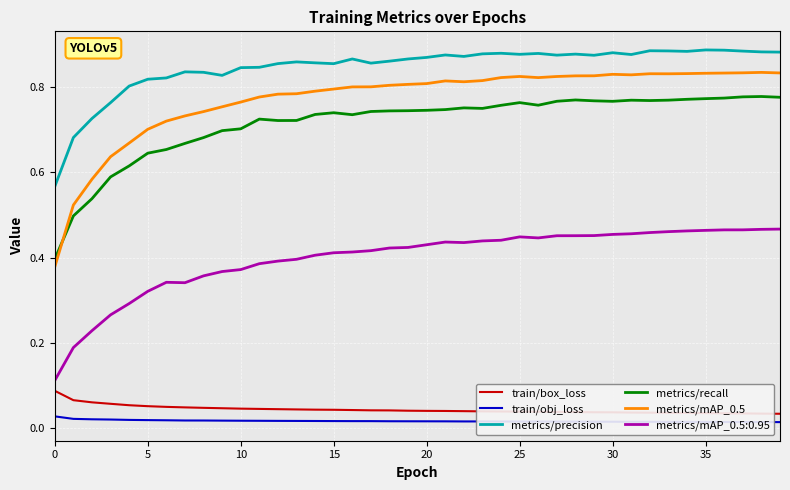

True or false: metrics/recall and train/obj_loss cross at least once.

False